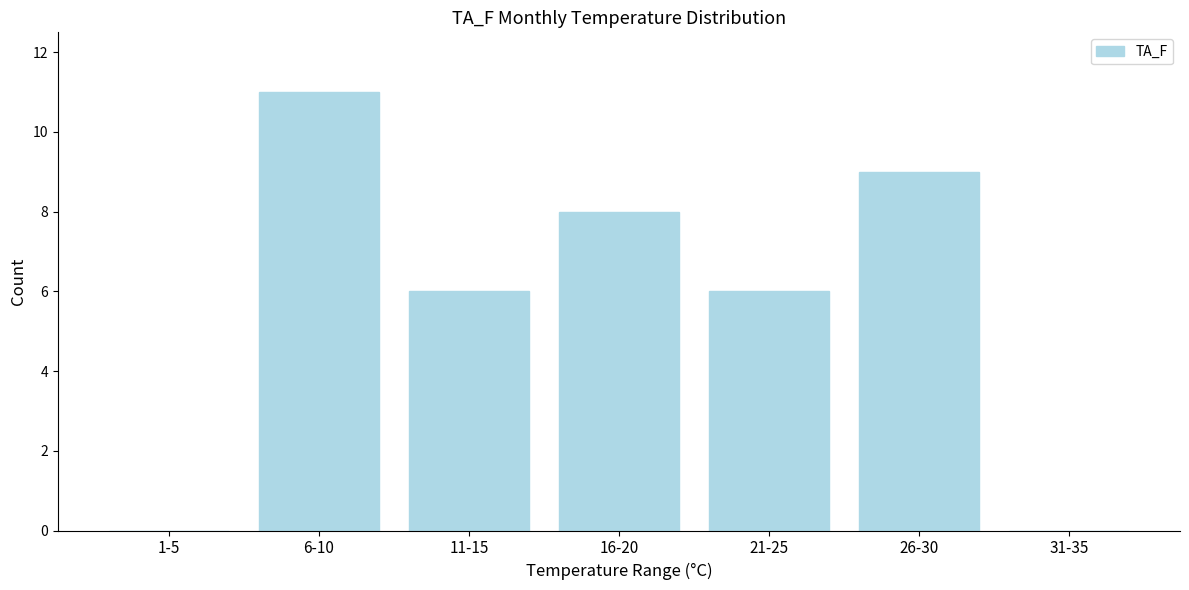

Reading left to right, what are all the values shown in this chart?

1-5=0	6-10=11	11-15=6	16-20=8	21-25=6	26-30=9	31-35=0